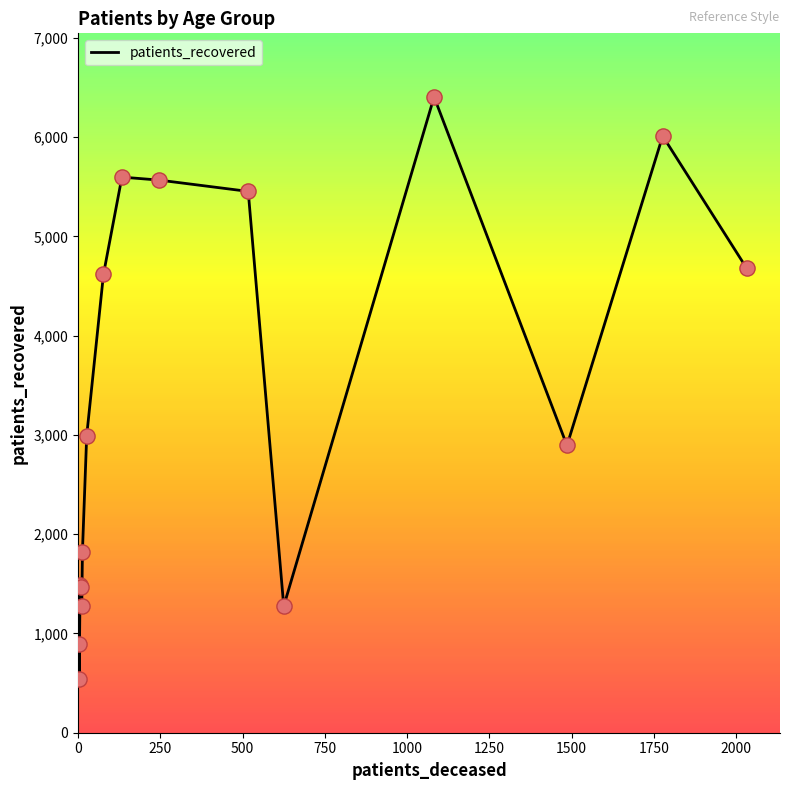

What is the minimum value shown in the chart?

545